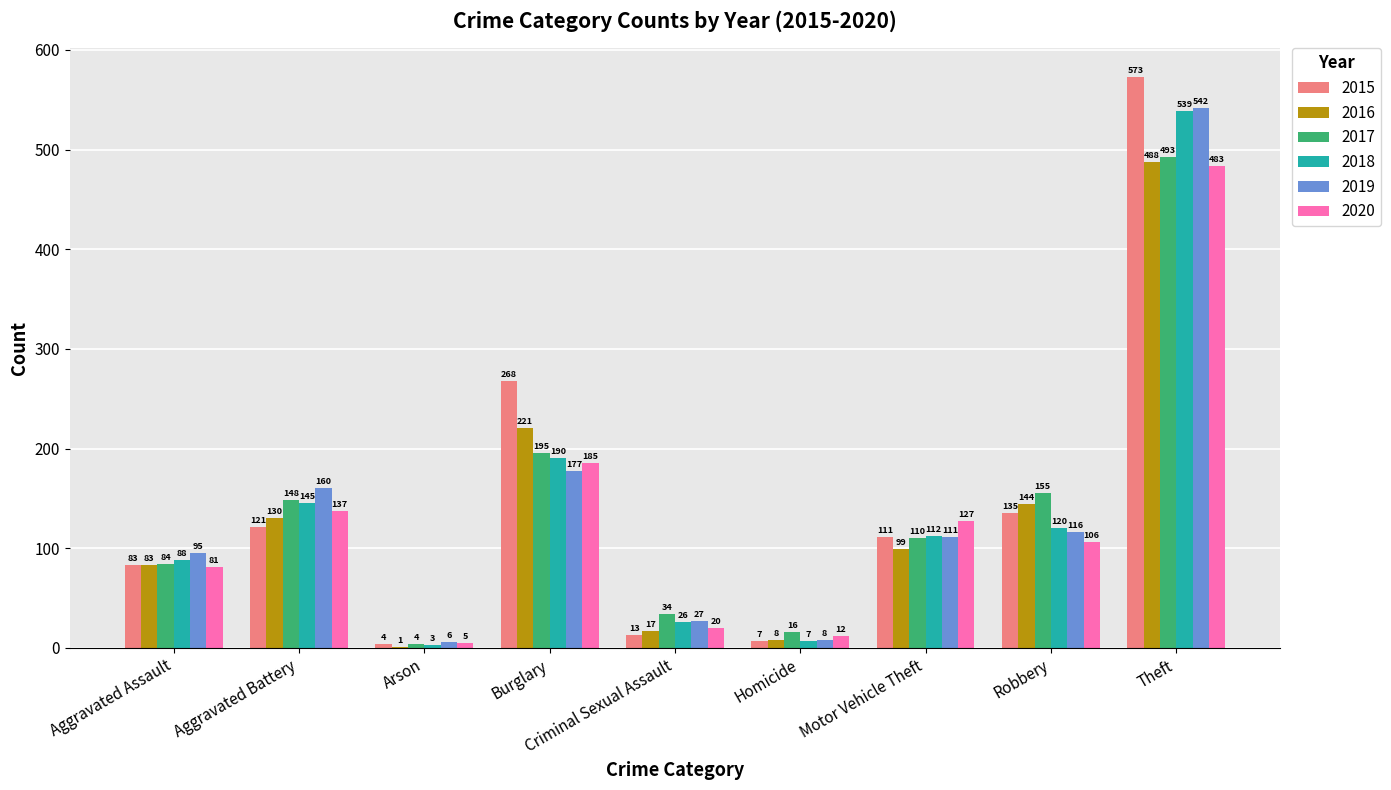

What is the sum of all 2017 values?

1239